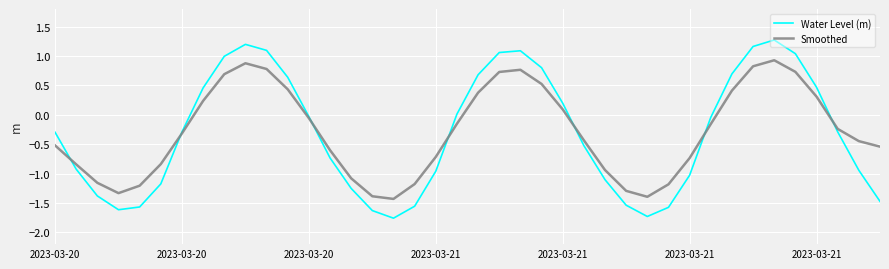

Rank the series by their maximum value, from lowest to highest.

Smoothed, Water Level (m)